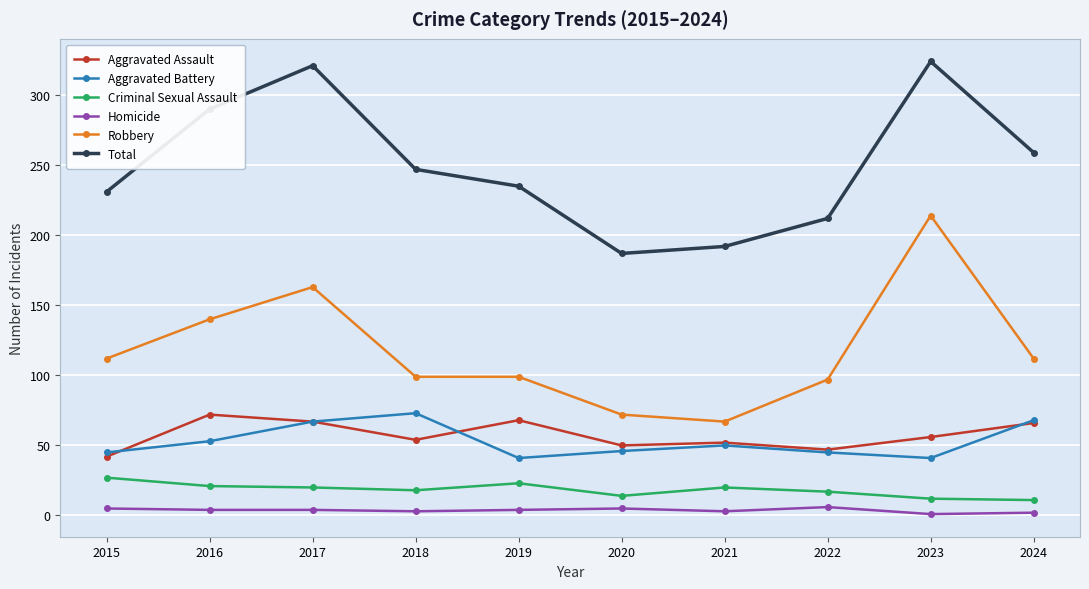

Rank the series at 2016 from lowest to highest value.

Homicide, Criminal Sexual Assault, Aggravated Battery, Aggravated Assault, Robbery, Total